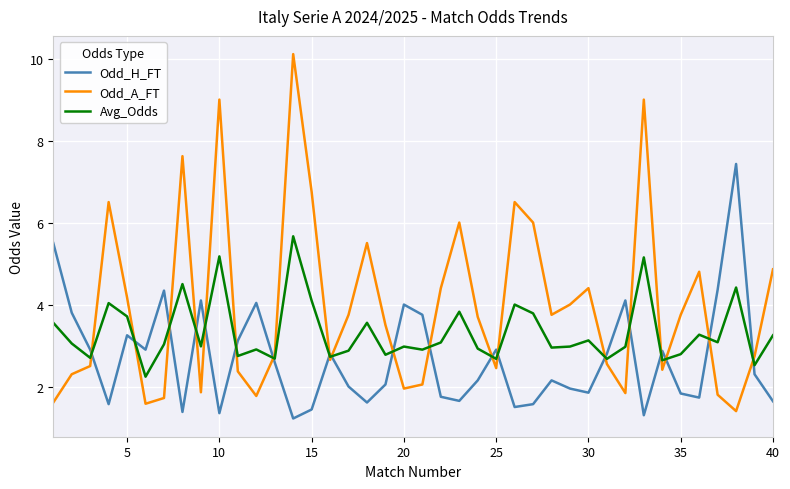

Which series has the largest range (max minus min)?

Odd_A_FT